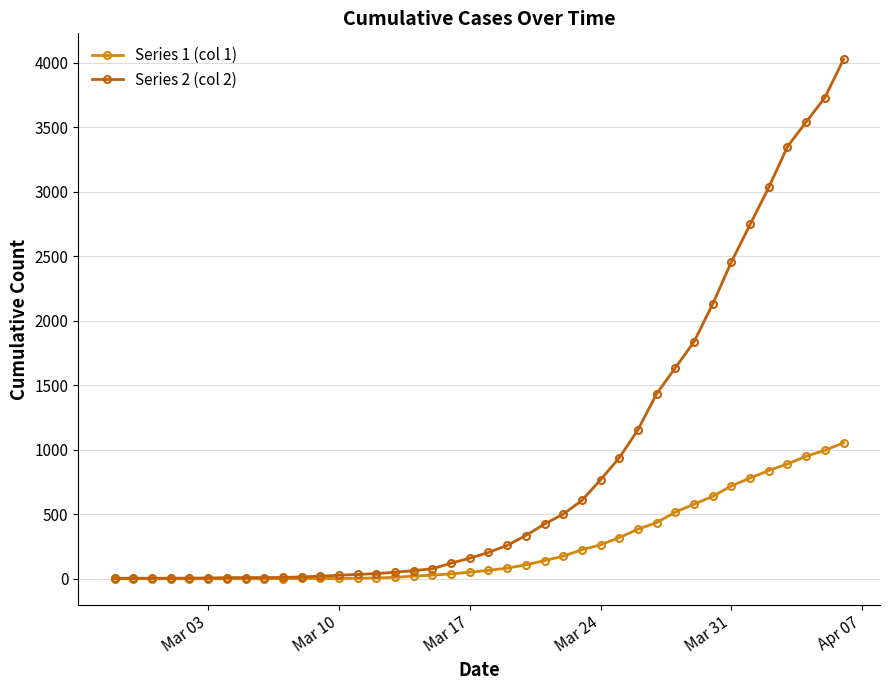

How many lines are shown in the chart?

2